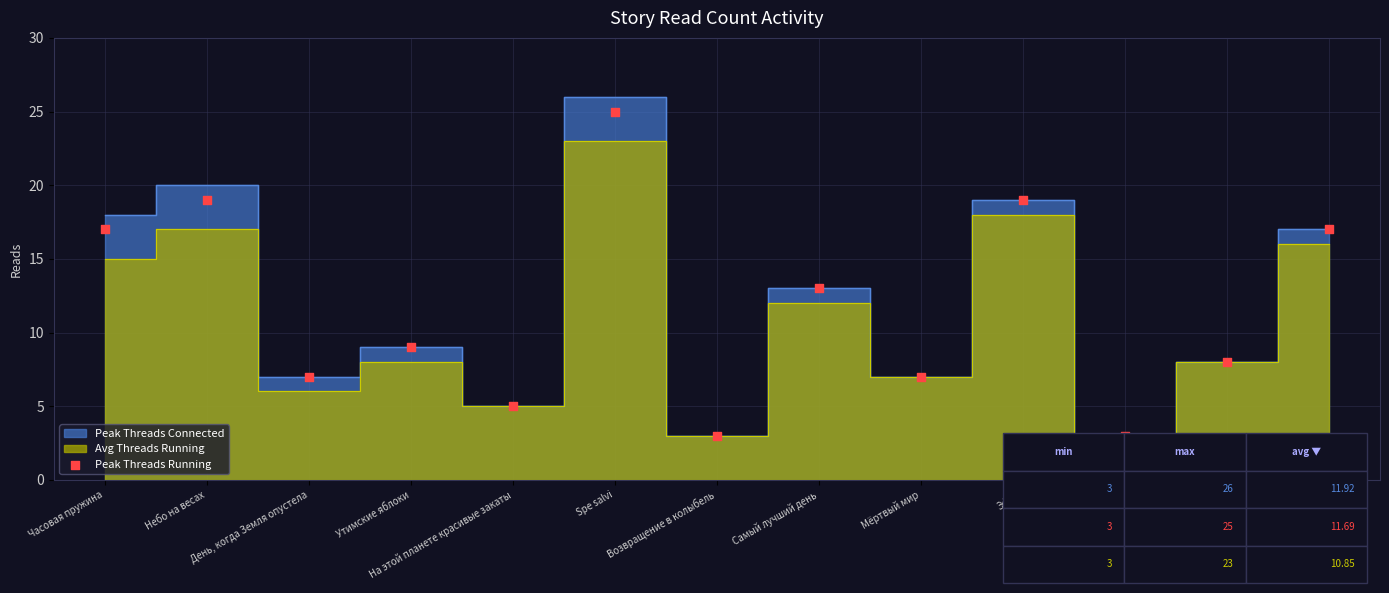

What Y value in the scatter plot is closest to 14?

13